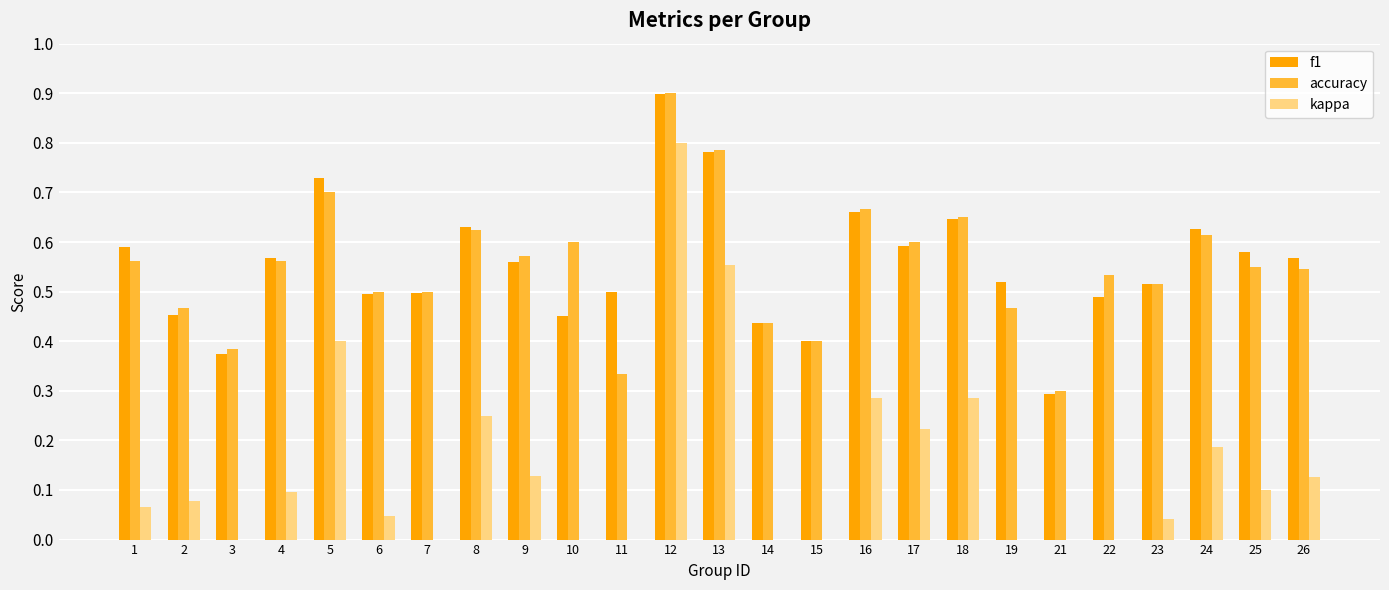

How many bars are there in each group?

3